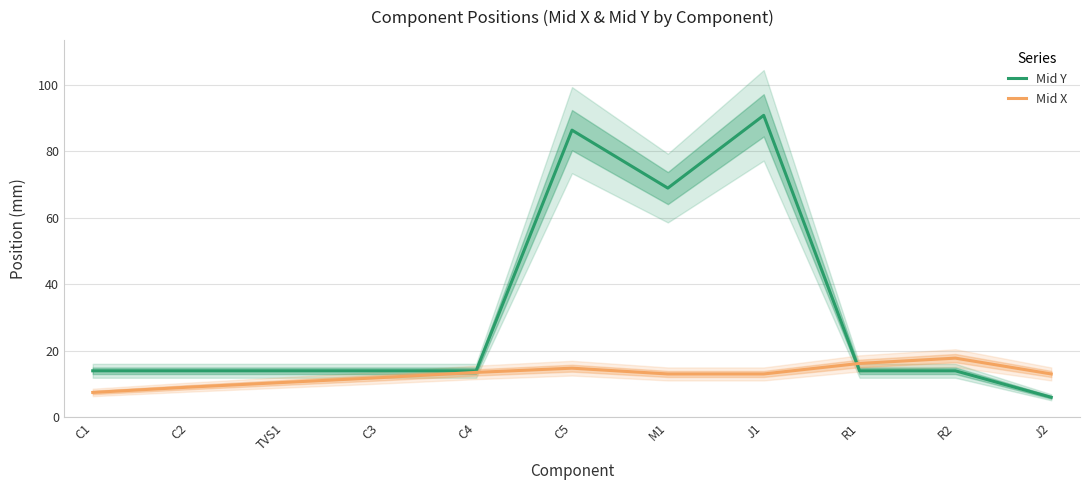

Reading right to left, list all the values displayed in this chart.

Mid Y: J2=6.0	R2=14.0	R1=14.0	J1=90.8	M1=68.9	C5=86.4	C4=14.0	C3=14.0	TVS1=14.0	C2=14.0	C1=14.0
Mid X: J2=13.0	R2=17.8	R1=16.2	J1=13.0	M1=13.0	C5=14.8	C4=13.5	C3=11.9	TVS1=10.5	C2=9.1	C1=7.5